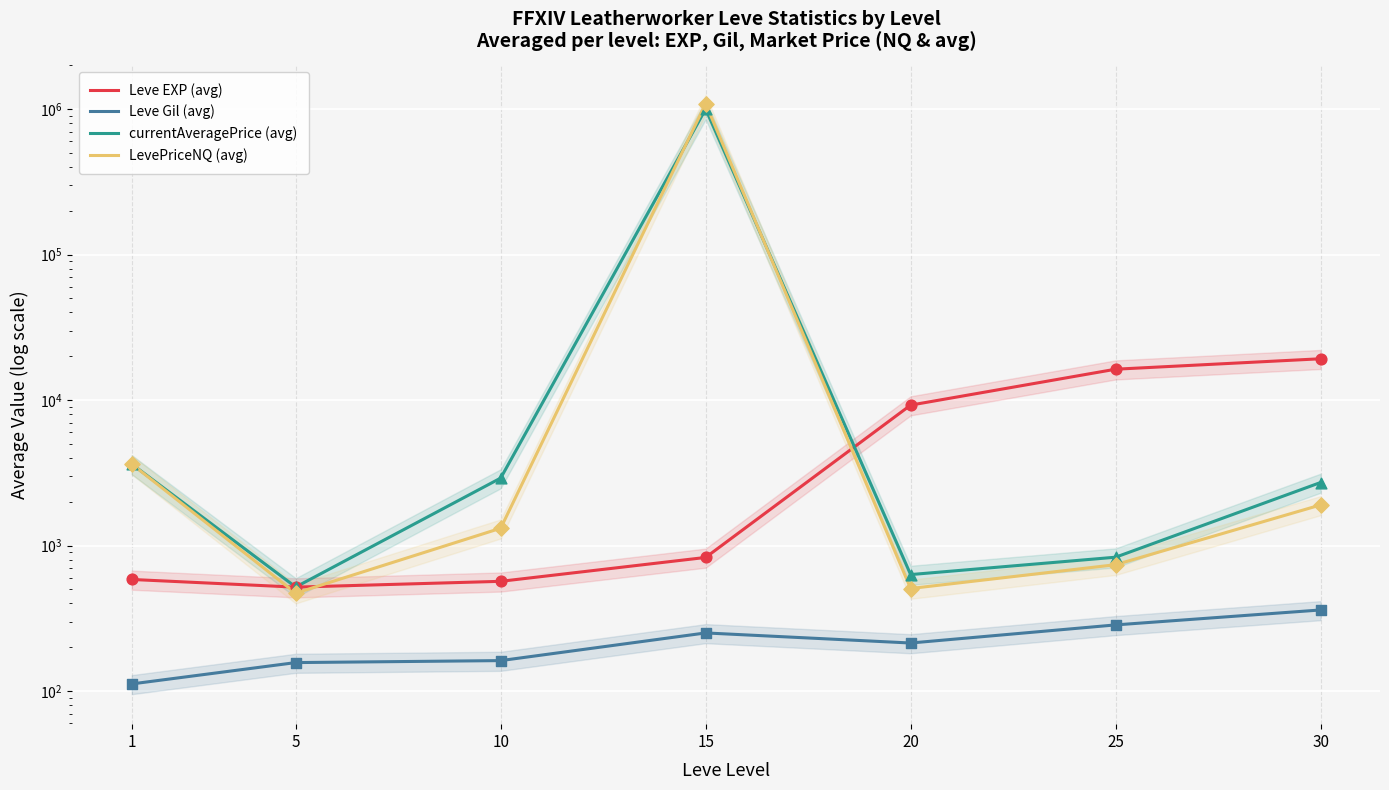

What are all the series names shown in the legend?

Leve EXP (avg), Leve Gil (avg), currentAveragePrice (avg), LevePriceNQ (avg)